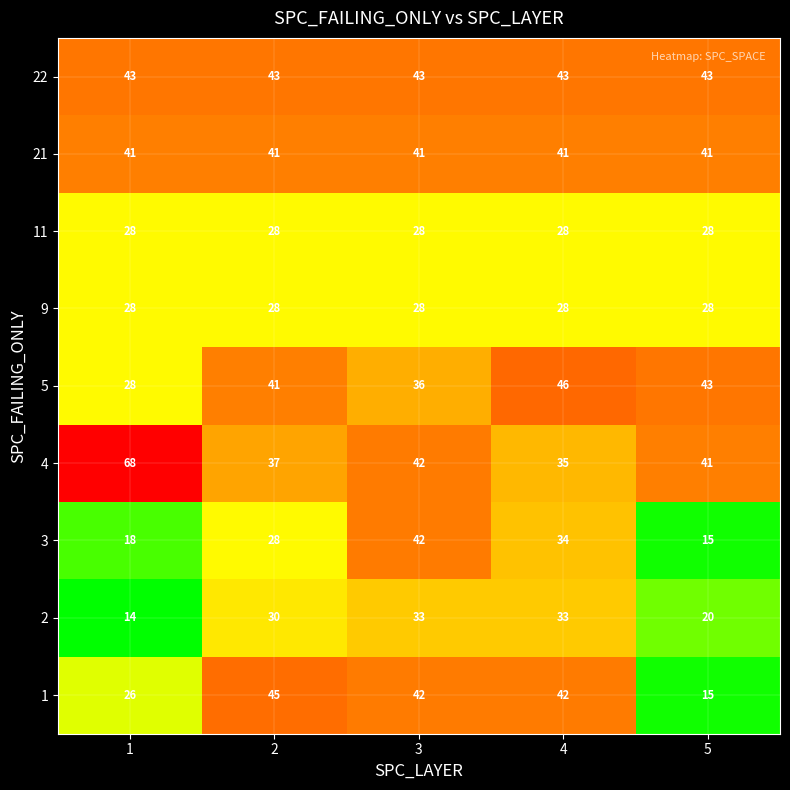

Rank the categories by 5 value from highest to lowest.

4, 5, 2, 3, 1